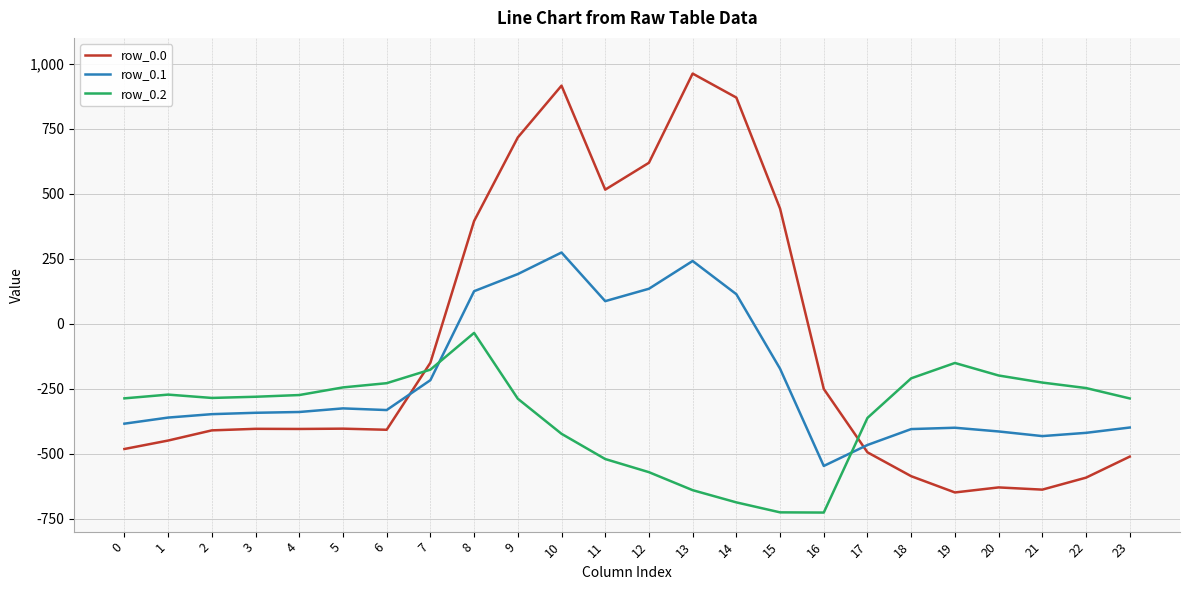

Which series has the largest total across all categories?

row_0.0